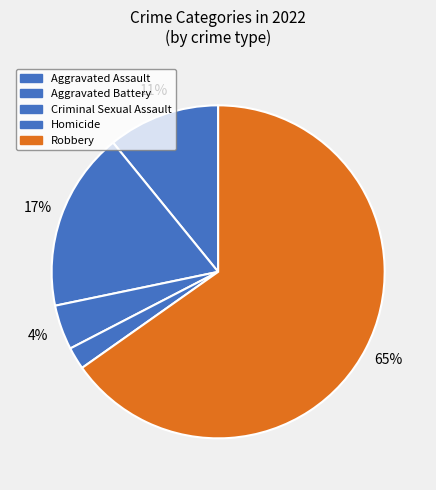

Is it true that Aggravated Battery is 17% of the pie?

True